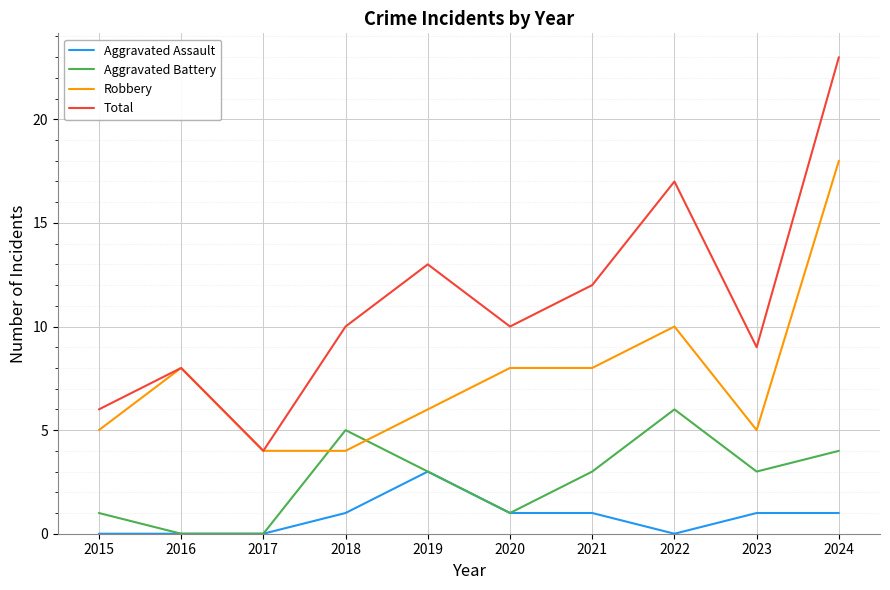

At 2018, list the series in order from largest to smallest.

Total, Aggravated Battery, Robbery, Aggravated Assault